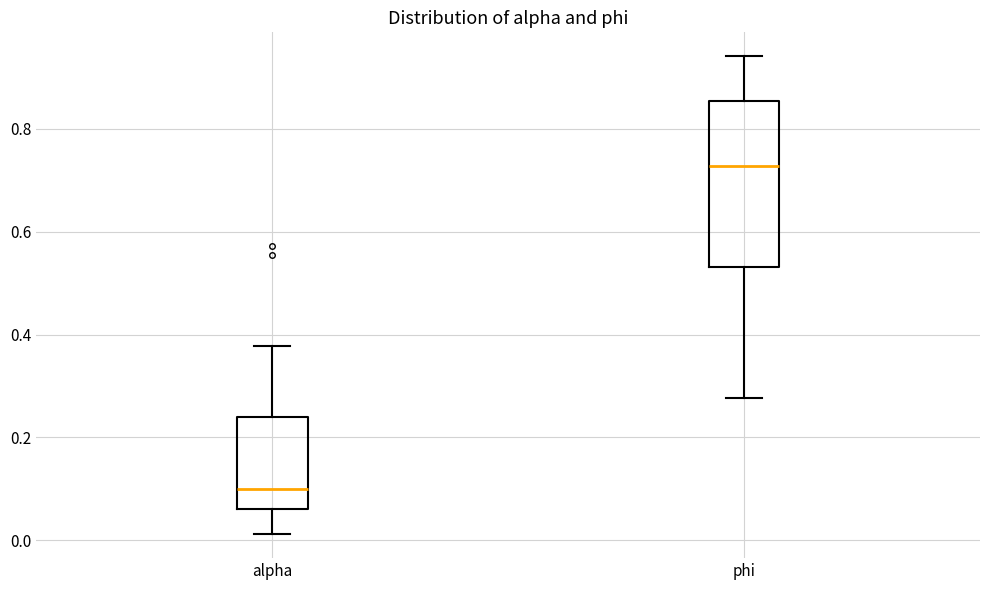

Which box's median line is the highest?

phi